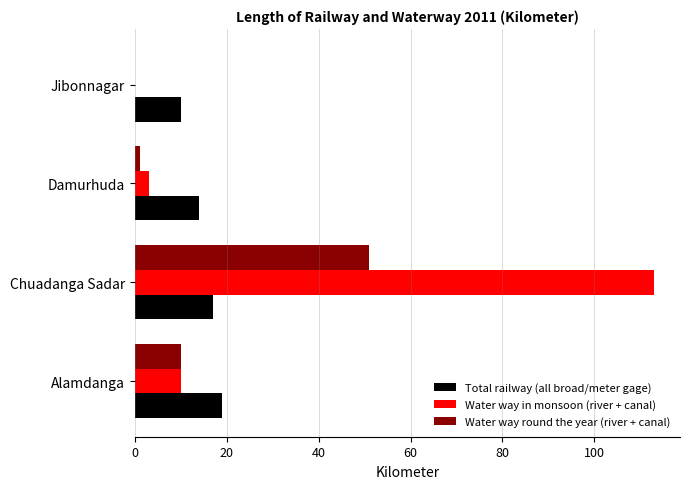

The Water way in monsoon (river + canal) series shows 0 at Jibonnagar. True or false?

True